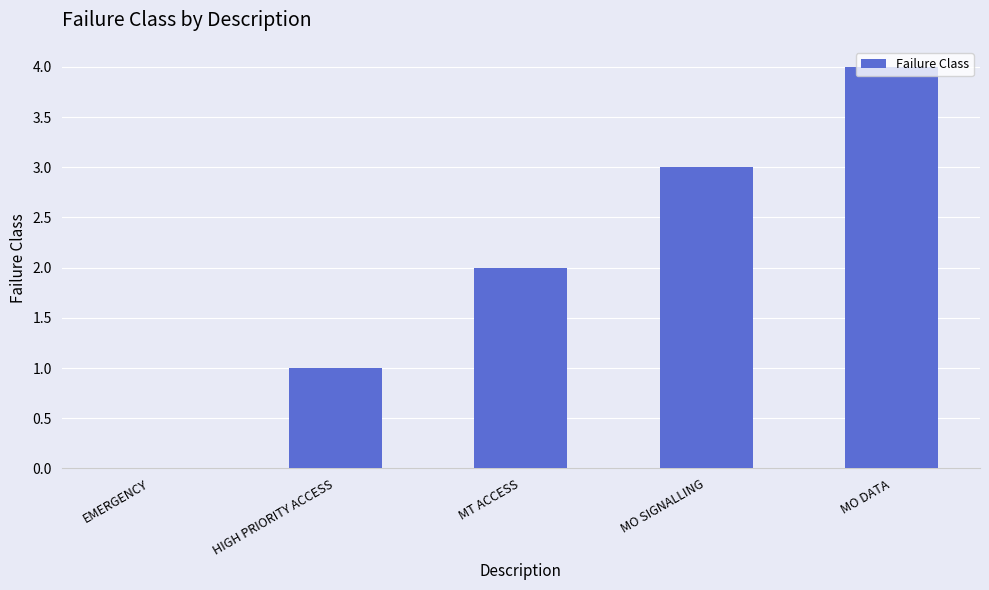

True or false: the data shows 3 at MO SIGNALLING.

True